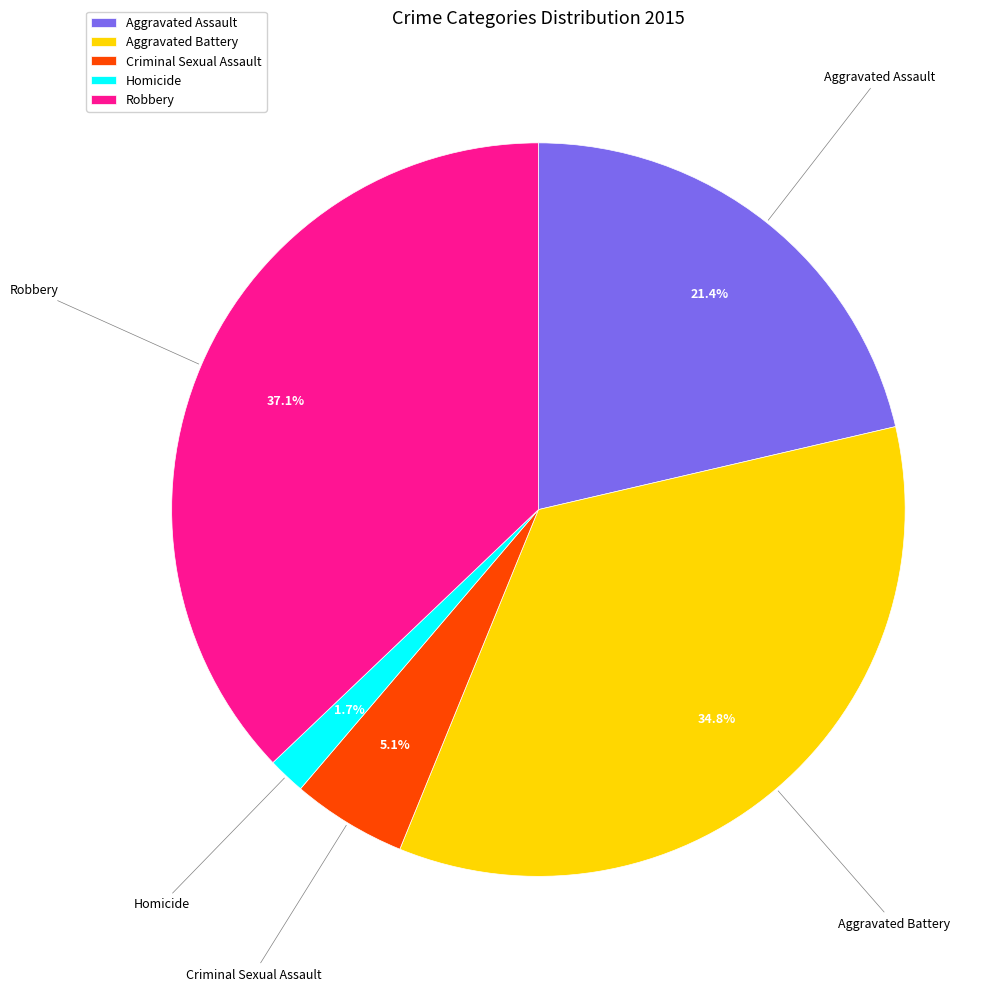

Is there a majority slice in this chart?

No